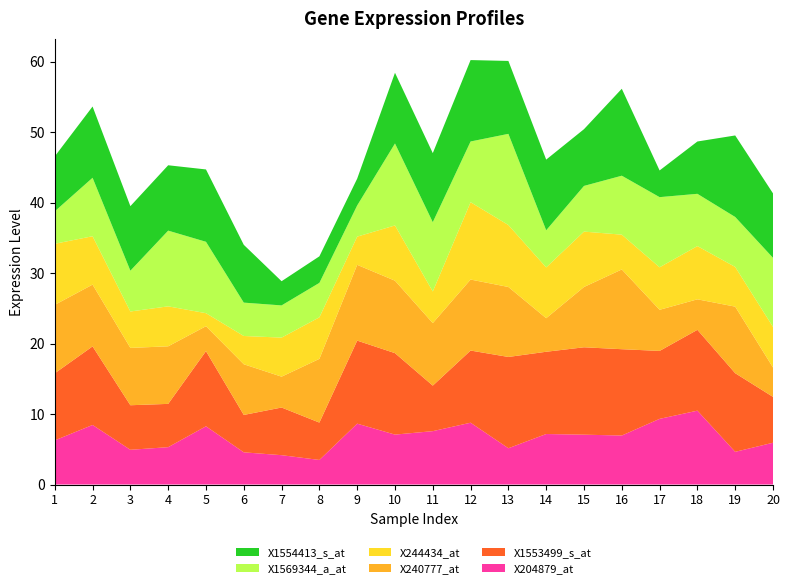

Reading left to right, transcribe all the data shown in this chart.

X204879_at: 6.3	8.4	4.9	5.3	8.3	4.6	4.2	3.5	8.6	7.1	7.6	8.8	5.1	7.2	7.1	7.0	9.3	10.5	4.6	5.9
X1553499_s_at: 9.5	11.1	6.3	6.1	10.7	5.3	6.8	5.3	11.8	11.6	6.5	10.2	12.9	11.7	12.4	12.2	9.6	11.5	11.2	6.5
X240777_at: 9.7	8.8	8.1	8.2	3.5	7.2	4.4	9.0	10.8	10.3	8.9	10.1	9.9	4.8	8.6	11.3	5.8	4.3	9.4	4.2
X244434_at: 8.7	6.9	5.2	5.7	1.8	4.0	5.5	5.9	4.0	7.8	4.5	11.0	8.8	7.2	7.9	4.9	6.0	7.6	5.6	5.8
X1569344_a_at: 4.6	8.3	5.8	10.7	10.1	4.7	4.6	4.9	4.4	11.6	9.8	8.6	12.9	5.3	6.5	8.4	10.0	7.4	7.1	9.8
X1554413_s_at: 7.8	10.1	9.2	9.3	10.3	8.2	3.4	3.8	3.8	10.0	9.8	11.5	10.3	10.0	8.1	12.3	3.8	7.4	11.6	9.1